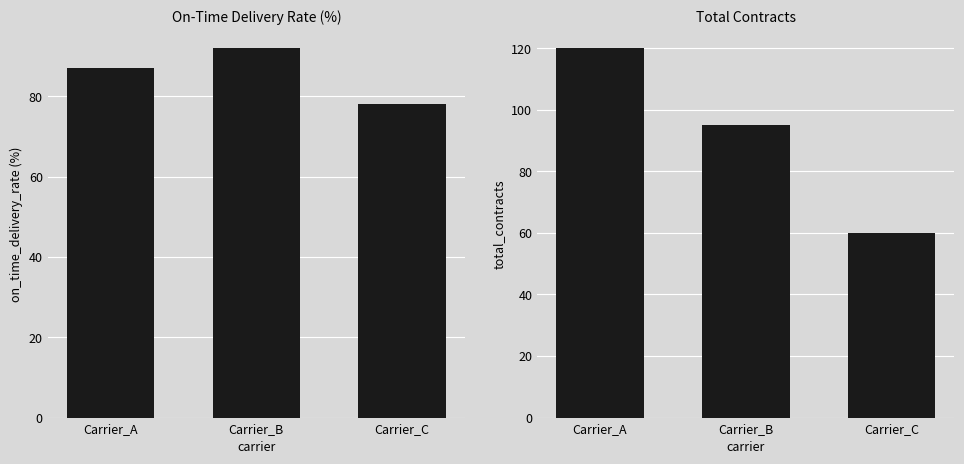

Rank the categories by on_time_delivery_rate(%) value from highest to lowest.

Carrier_B, Carrier_A, Carrier_C